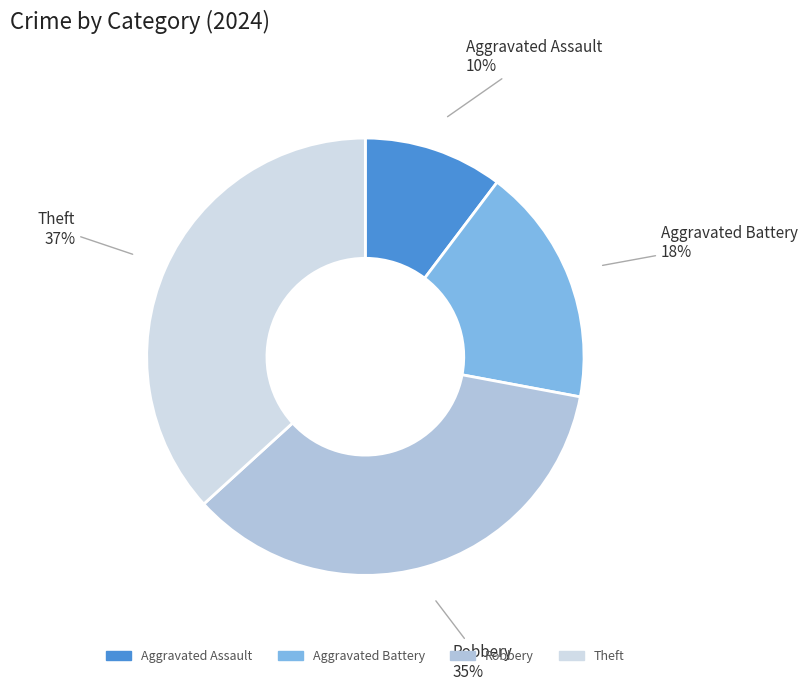

Approximately how many times larger is the value at Aggravated Battery compared to Theft?

0.5